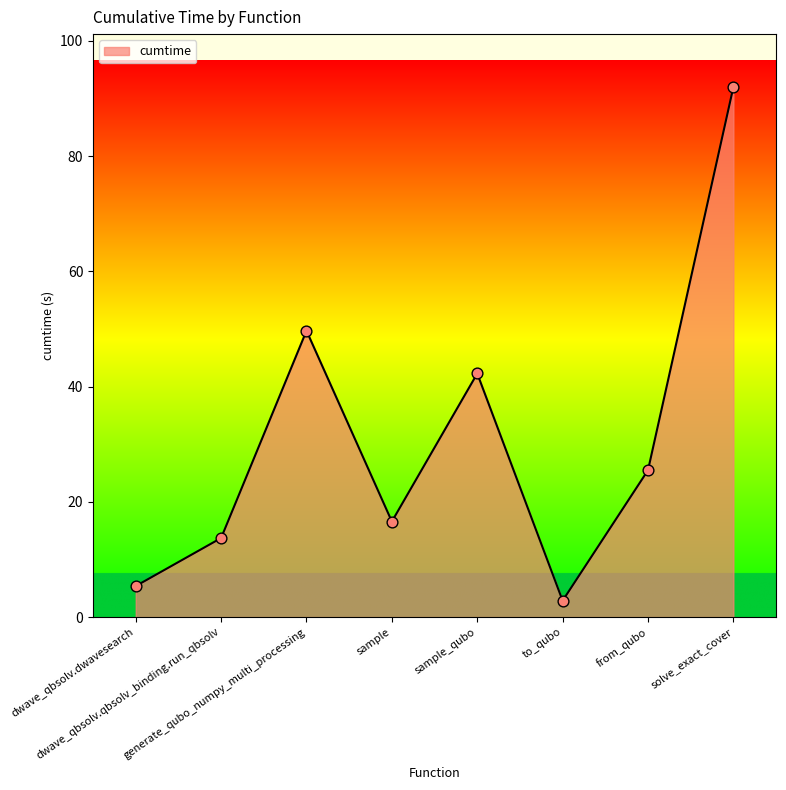

Which has a higher value, to_qubo or sample?

sample